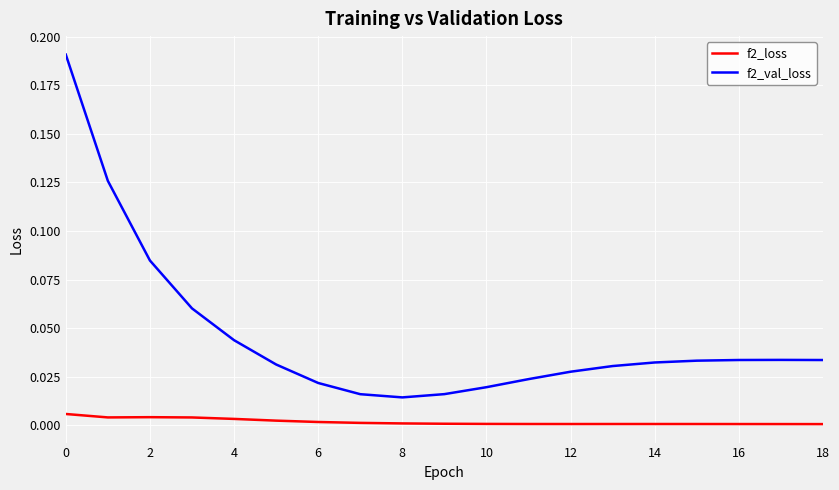

True or false: f2_loss and f2_val_loss intersect in this chart.

False